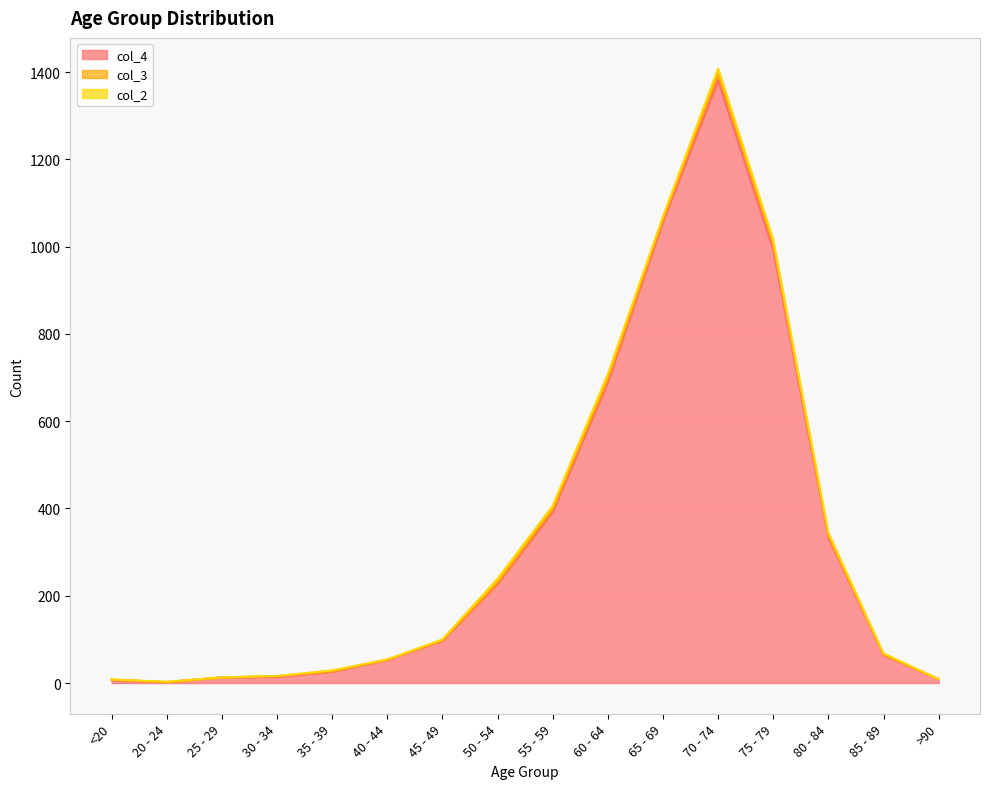

Which series has the largest range (max minus min)?

col_4